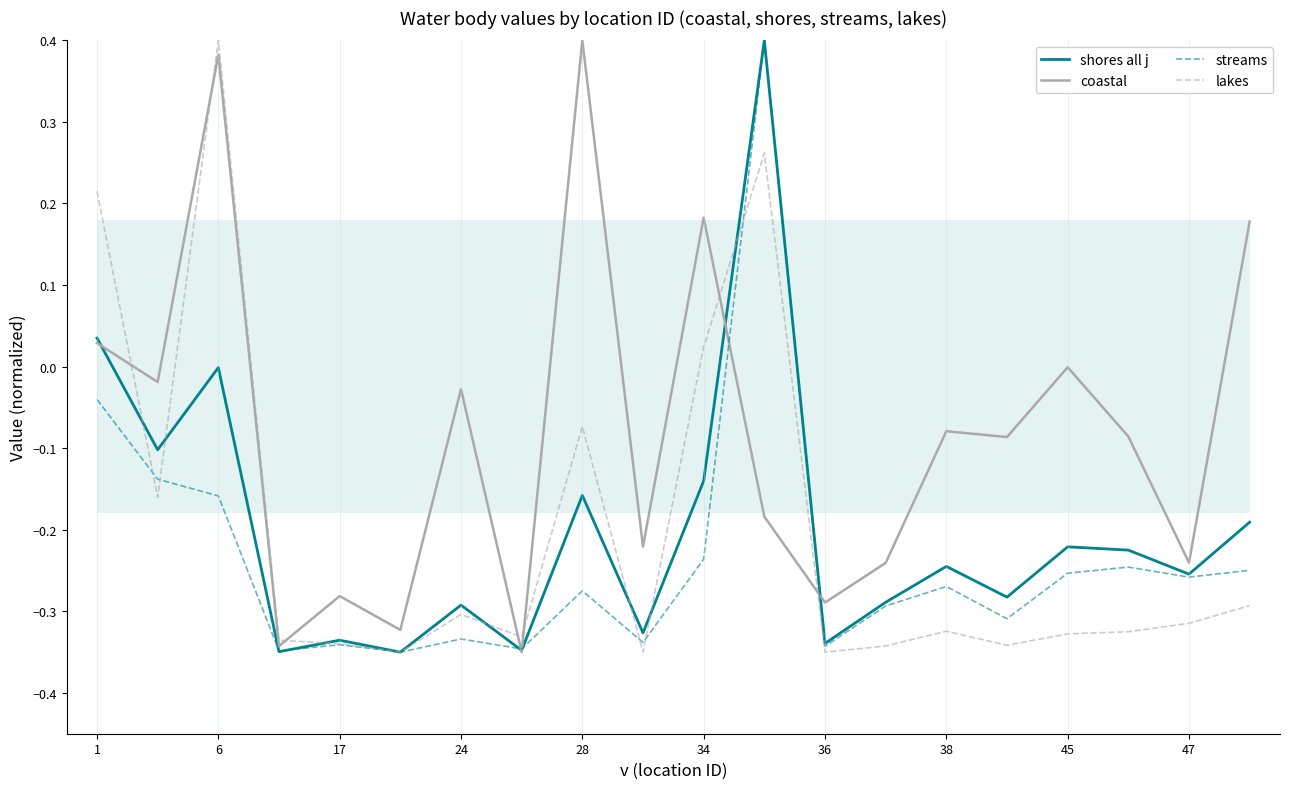

Is the value of lakes at 34 greater than the value of shores all j at 24?

Yes